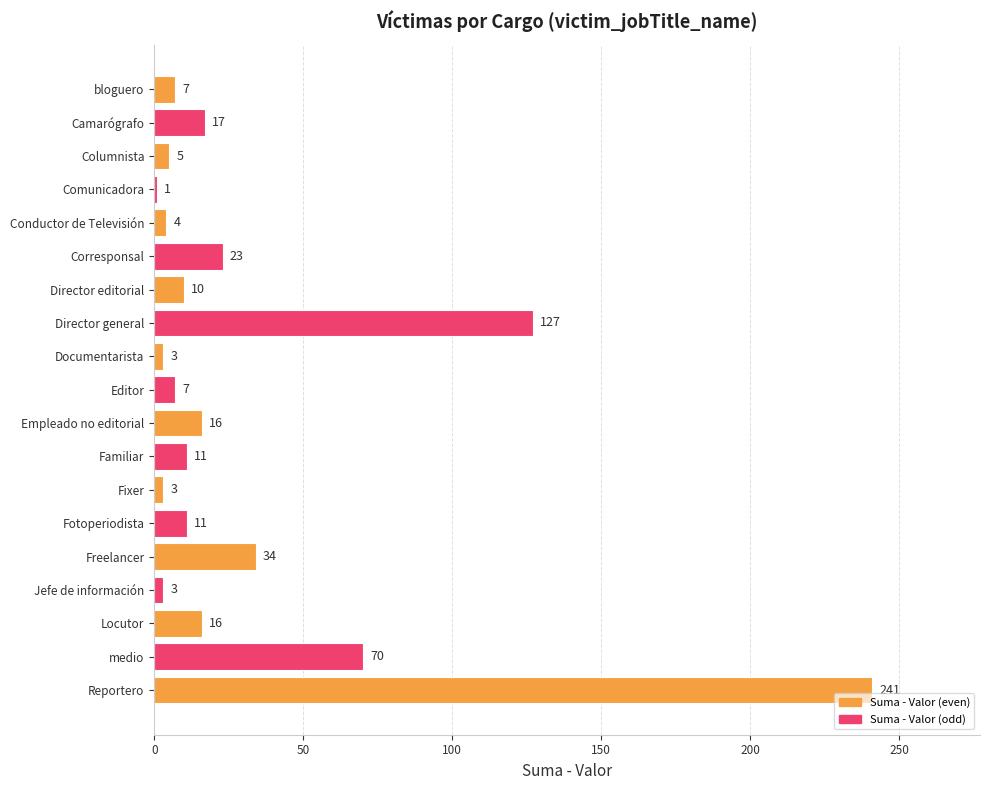

What is the difference between the maximum and minimum values?

240